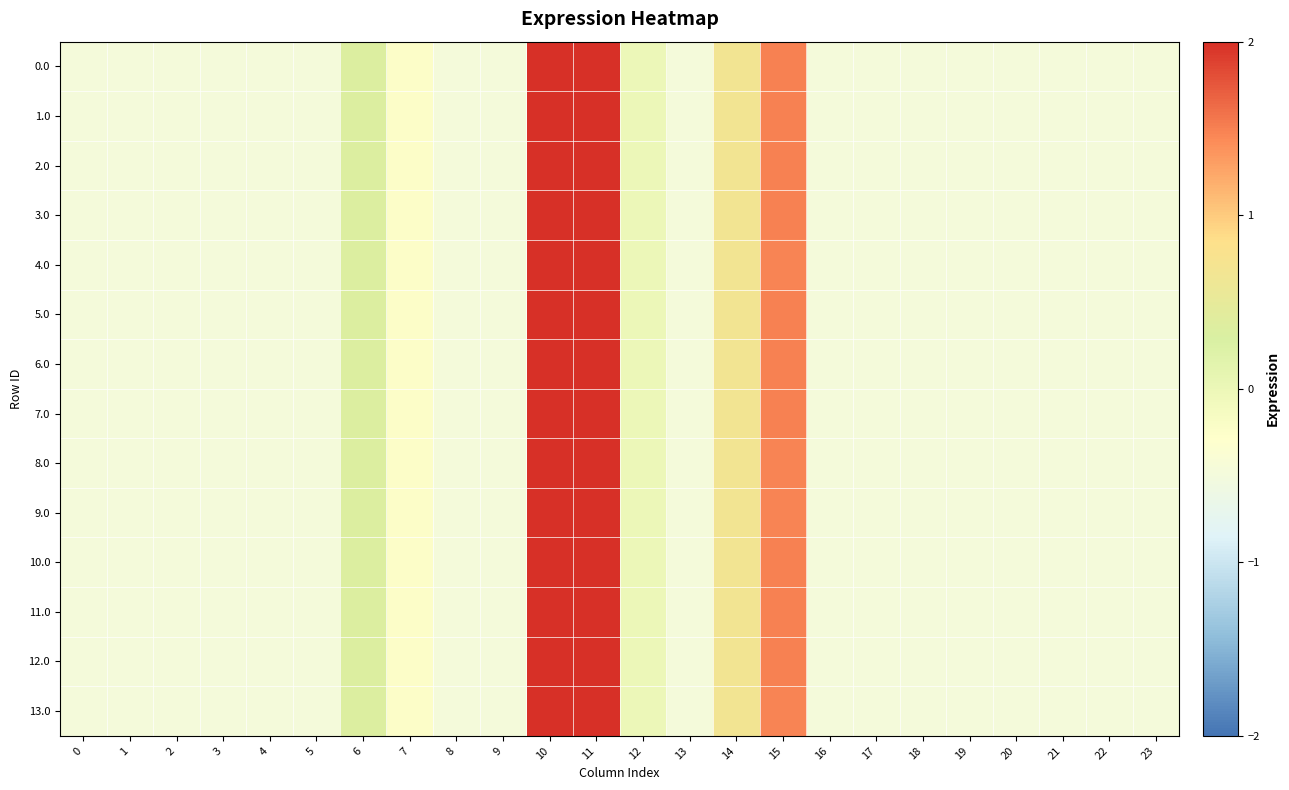

At how many categories does at least one series exceed 0?

5